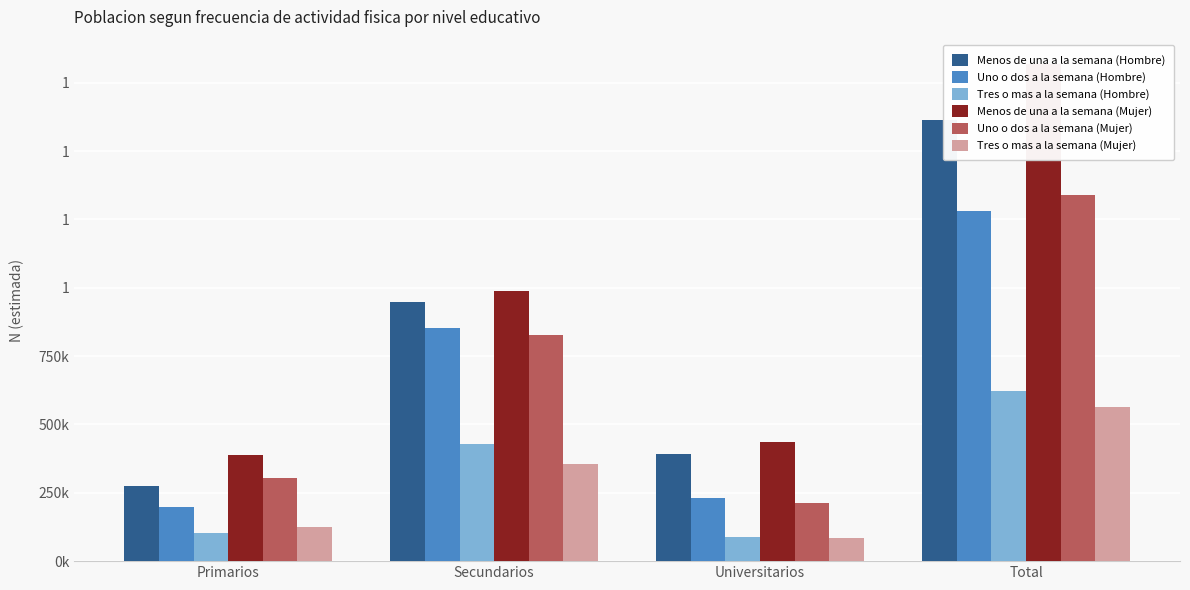

What are all the series names shown in the legend?

Menos de una a la semana (Hombre), Uno o dos a la semana (Hombre), Tres o mas a la semana (Hombre), Menos de una a la semana (Mujer), Uno o dos a la semana (Mujer), Tres o mas a la semana (Mujer)